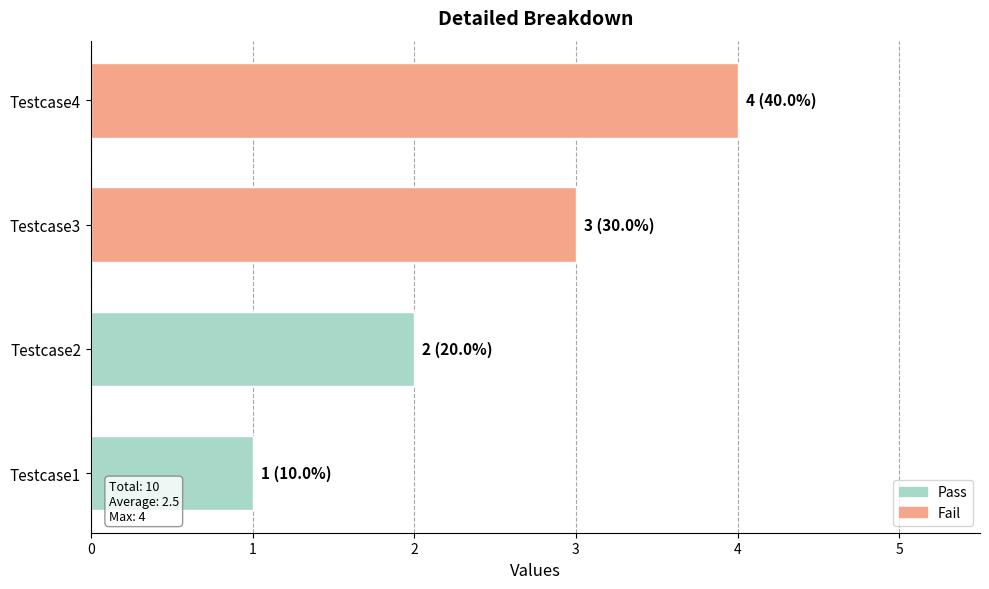

What is the sum of all values?

10